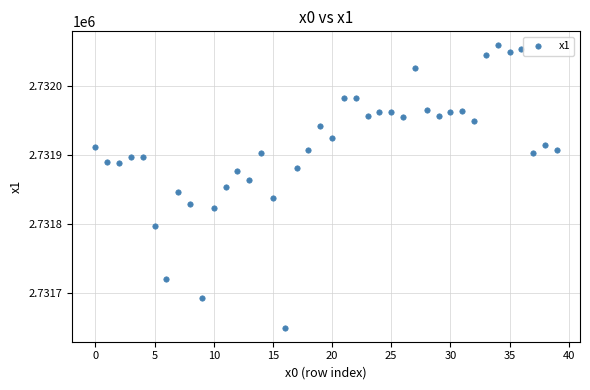

What is the range of Y values (max minus min)?

409.6